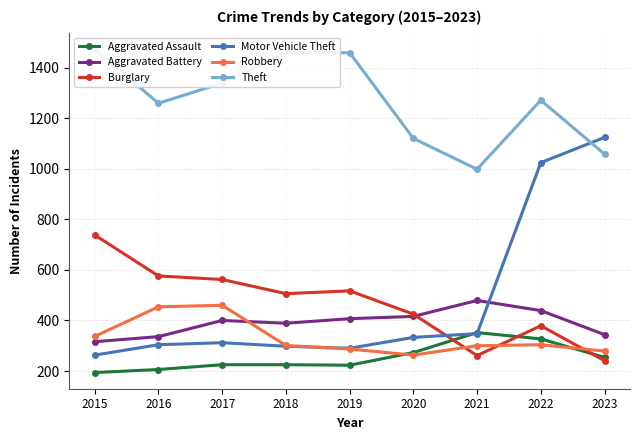

Reading right to left, transcribe all the data shown in this chart.

Aggravated Assault: 254	327	352	273	223	225	225	206	194
Aggravated Battery: 344	439	479	416	407	389	400	336	316
Burglary: 241	379	261	425	517	506	562	576	738
Motor Vehicle Theft: 1124	1024	348	333	290	298	312	304	263
Robbery: 279	304	300	263	287	301	460	454	337
Theft: 1058	1271	998	1120	1459	1461	1339	1259	1474